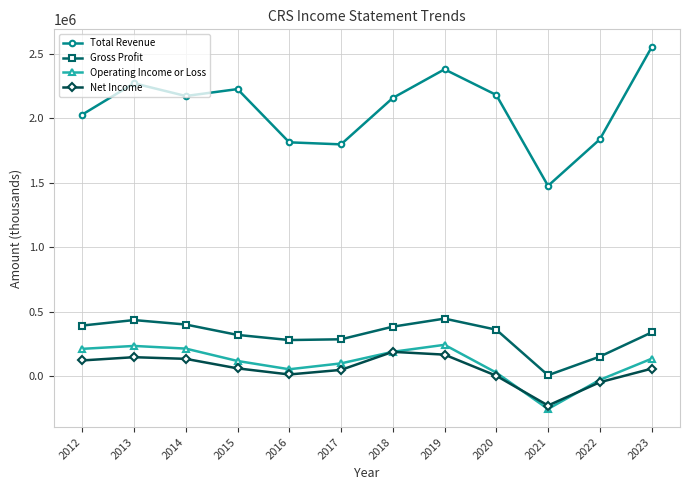

Which series ends up on top after the final intersection of Operating Income or Loss and Net Income?

Operating Income or Loss